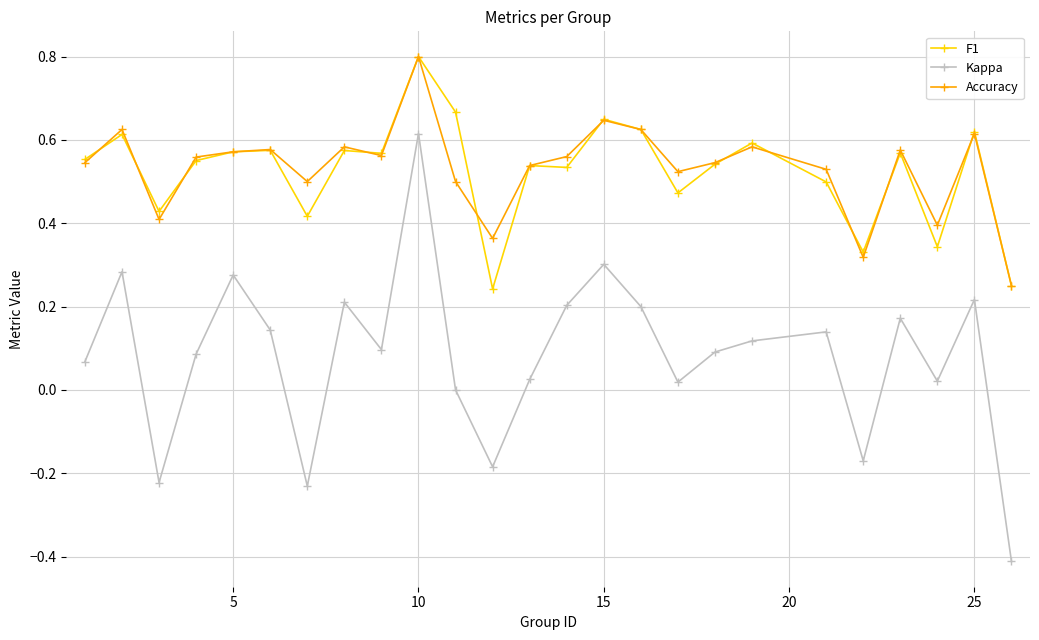

At how many categories does at least one series exceed 0?

25